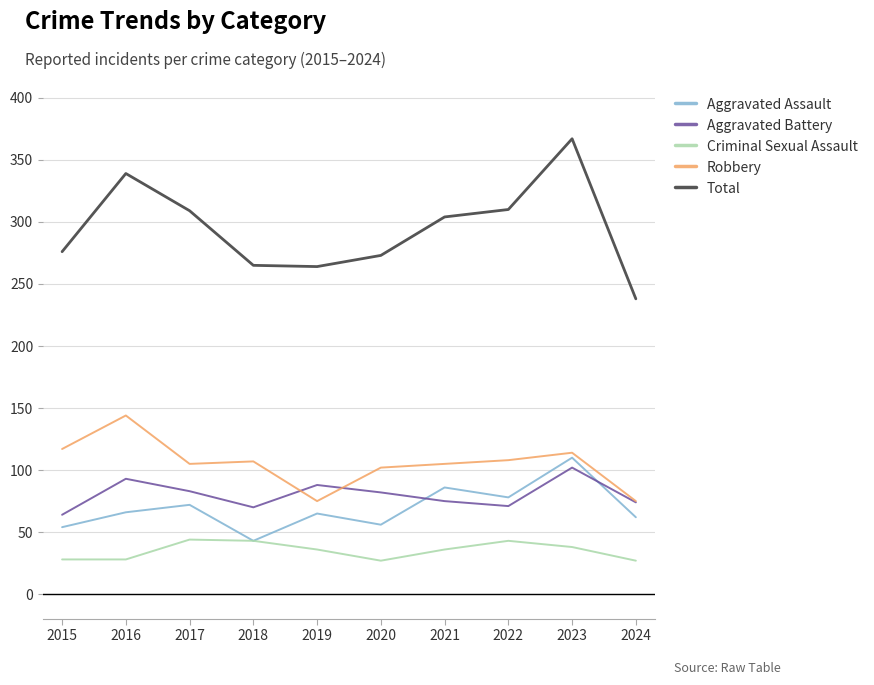

What value does the Aggravated Assault series have at 2021?

86